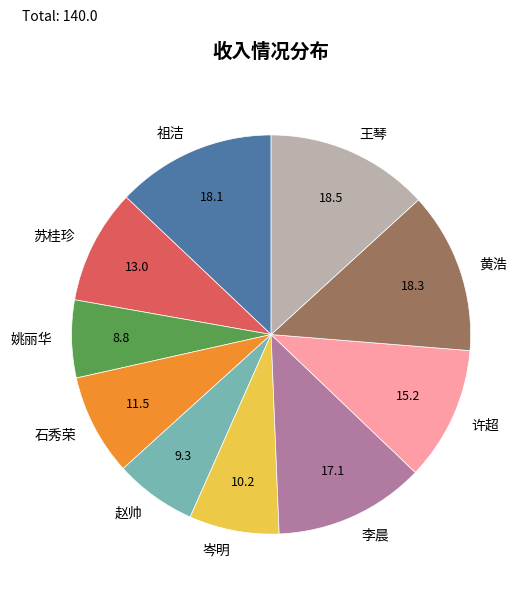

Which has a higher value, 赵帅 or 岑明?

岑明